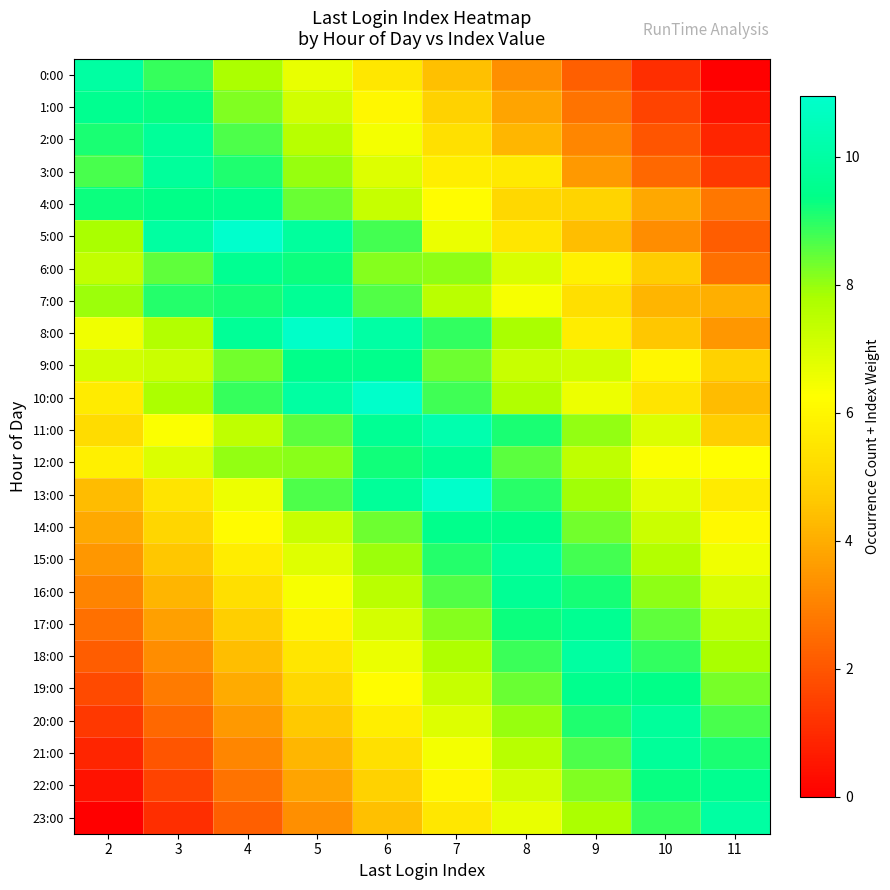

Count the number of data series in this chart.

24